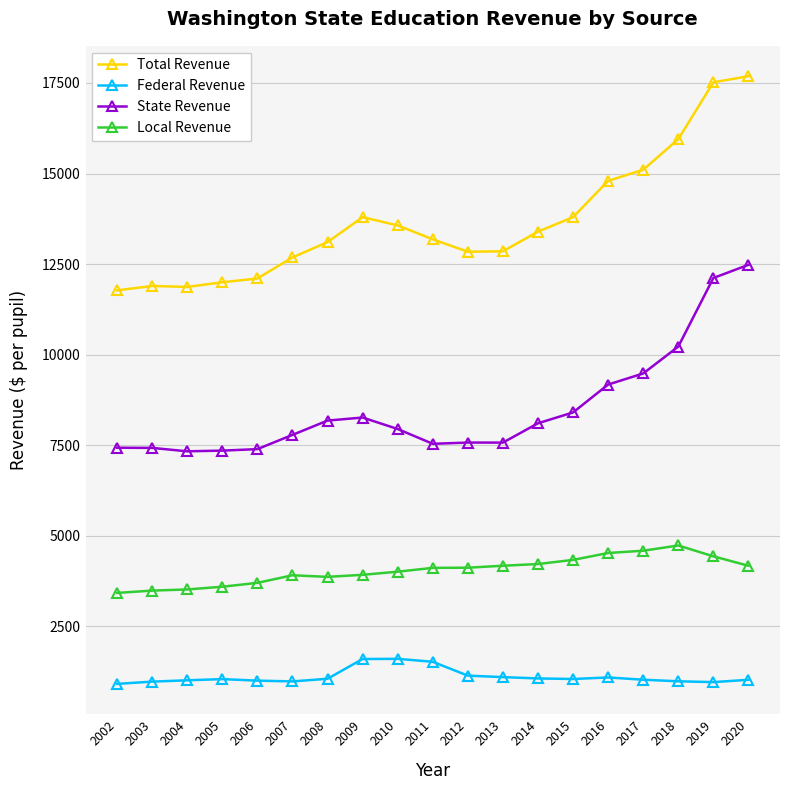

True or false: Total Revenue has a value of 15947.1 at 2018.

True